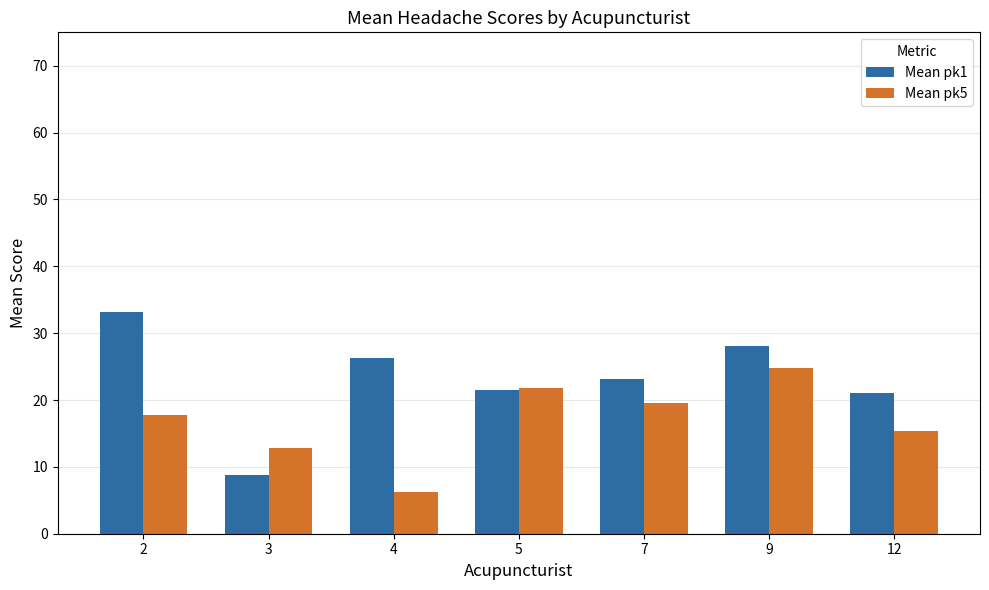

Rank the categories by Mean pk5 value from lowest to highest.

4, 3, 12, 2, 7, 5, 9